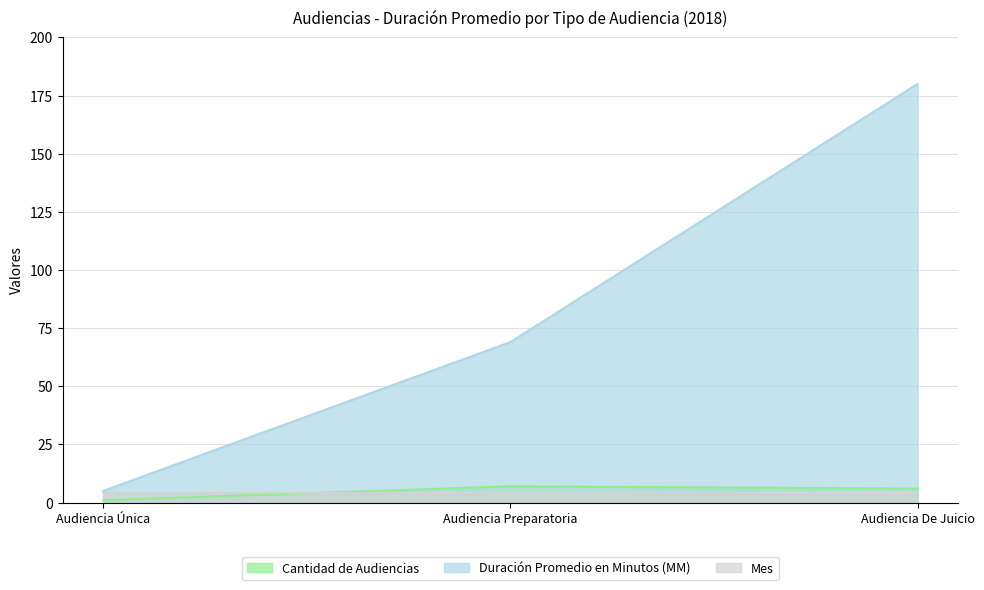

Which series has the largest total across all categories?

Duración Promedio en Minutos (MM)